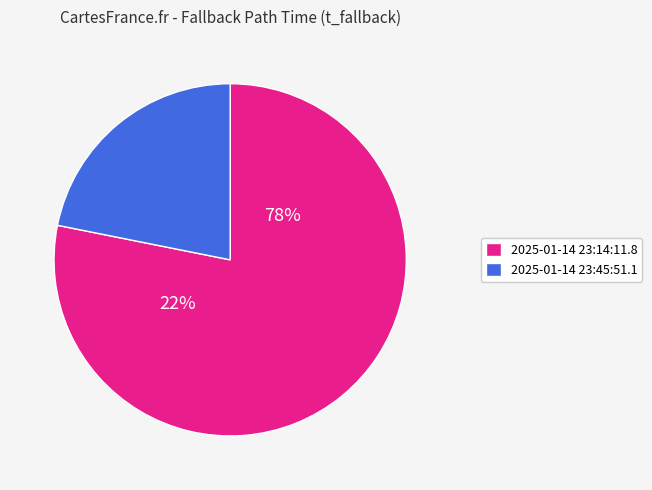

What is the largest slice in the pie chart?

2025-01-14 23:14:11.8